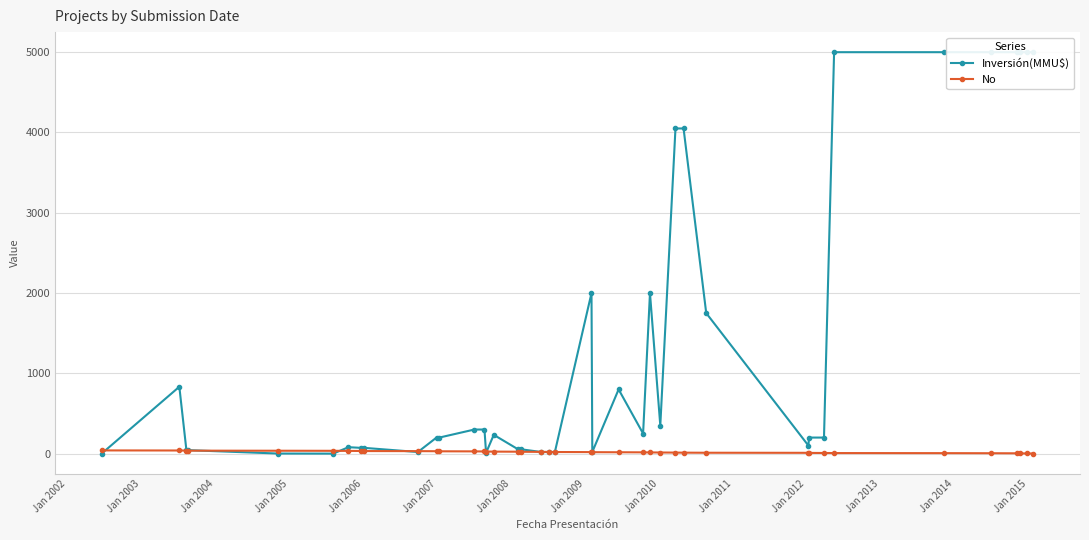

What is the average value of the No series?

20